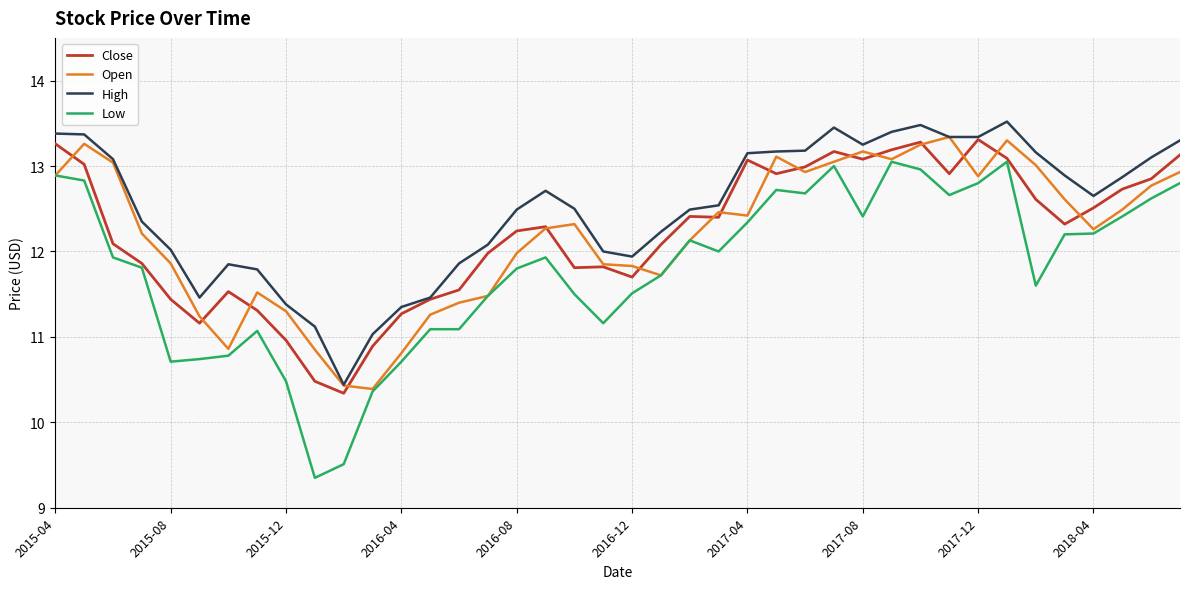

What is the maximum value shown in the chart?

13.5